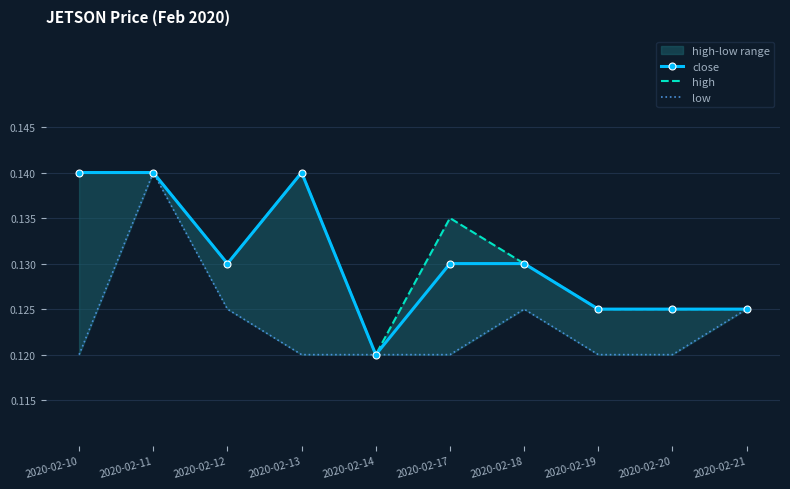

Which series has the widest spread of values?

close